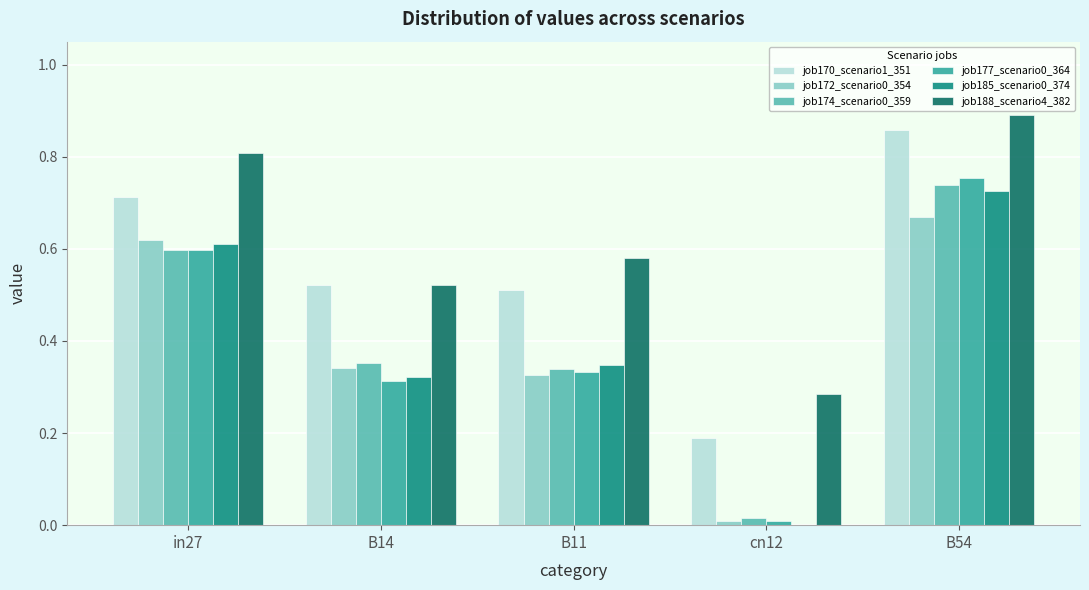

Is the value of job170_scenario1_351 at cn12 greater than the value of job174_scenario0_359 at B11?

No